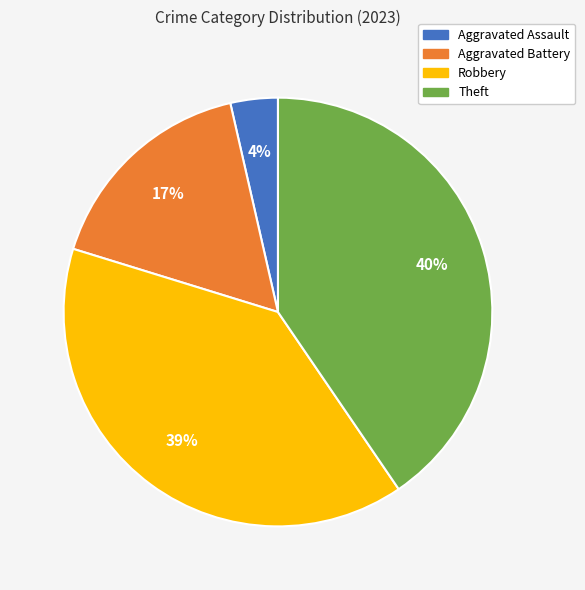

True or false: Theft accounts for 45% of the total.

False